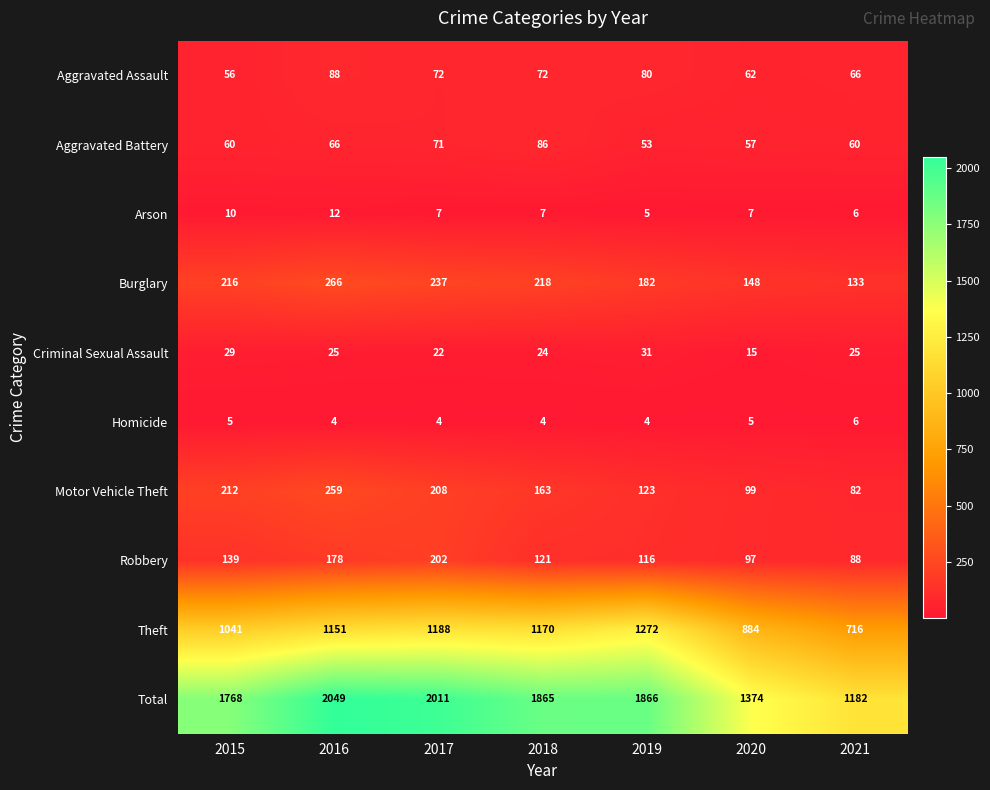

Which series has the largest total across all categories?

Total